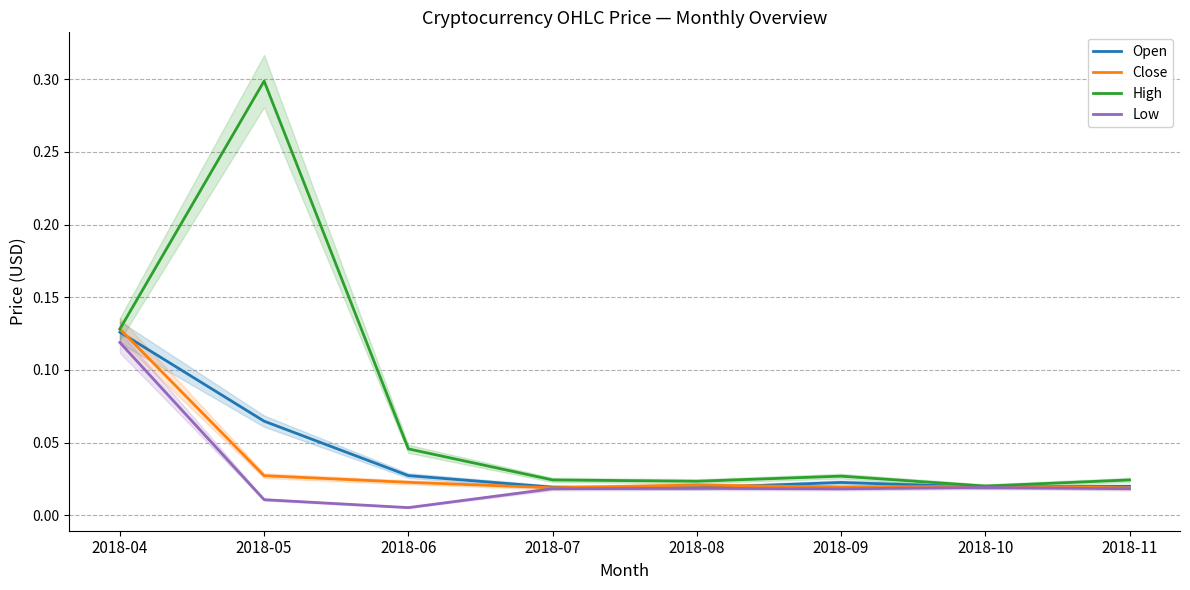

Between 2018-11 and 2018-07, which is larger?

2018-11